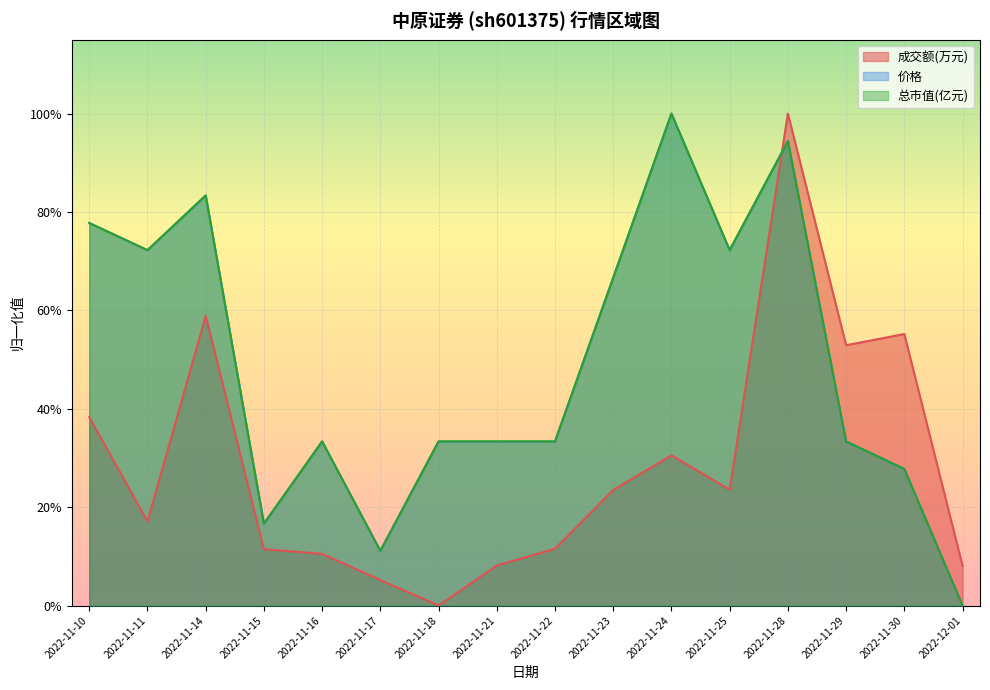

After their last crossing, which series has the higher values: 总市值(亿元) or 价格?

价格